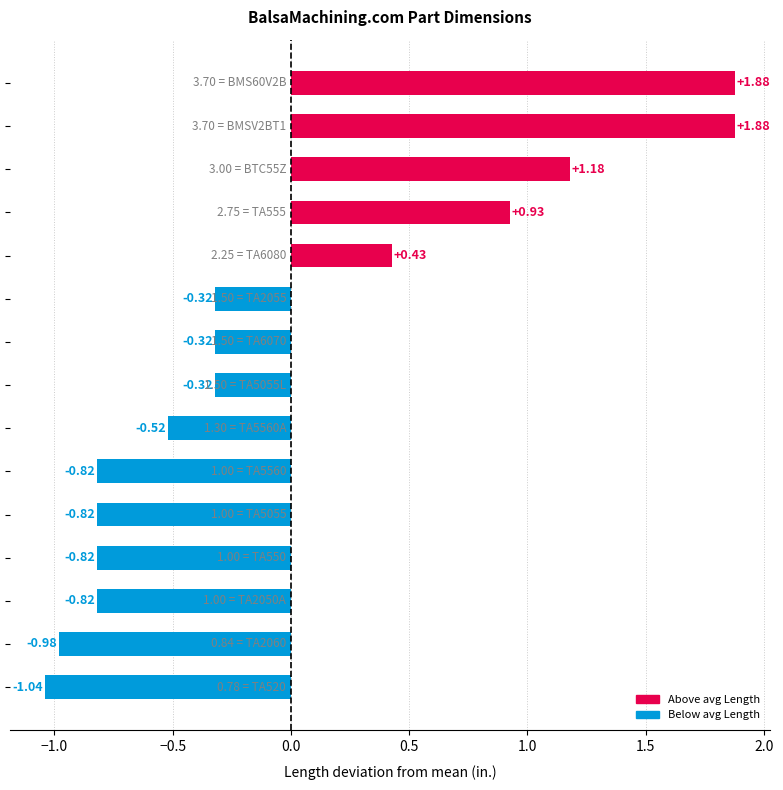

What is the difference between the maximum and minimum values?

2.9